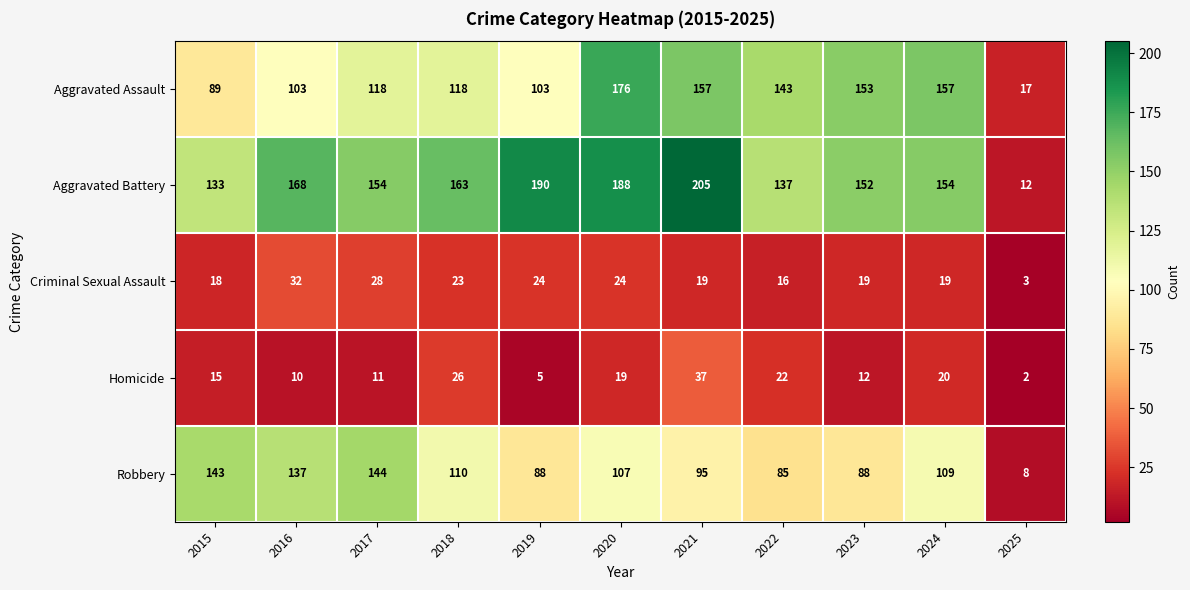

What is the difference between the second highest and second lowest values in the Aggravated Battery series?

57